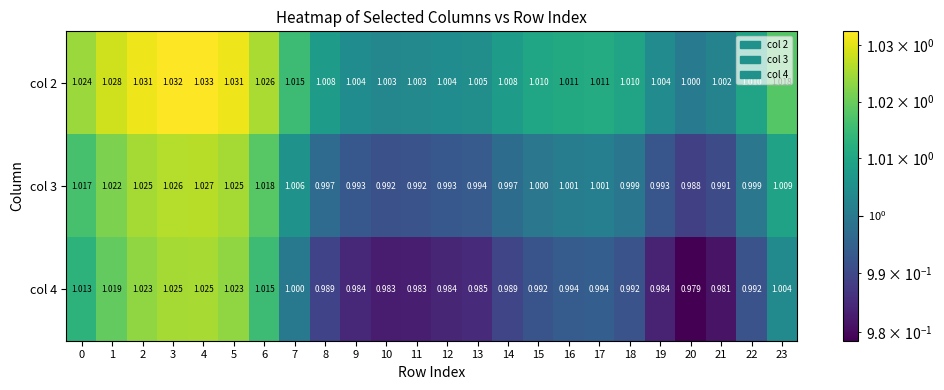

Is the value of col 2 at 6 greater than the value of col 4 at 16?

Yes